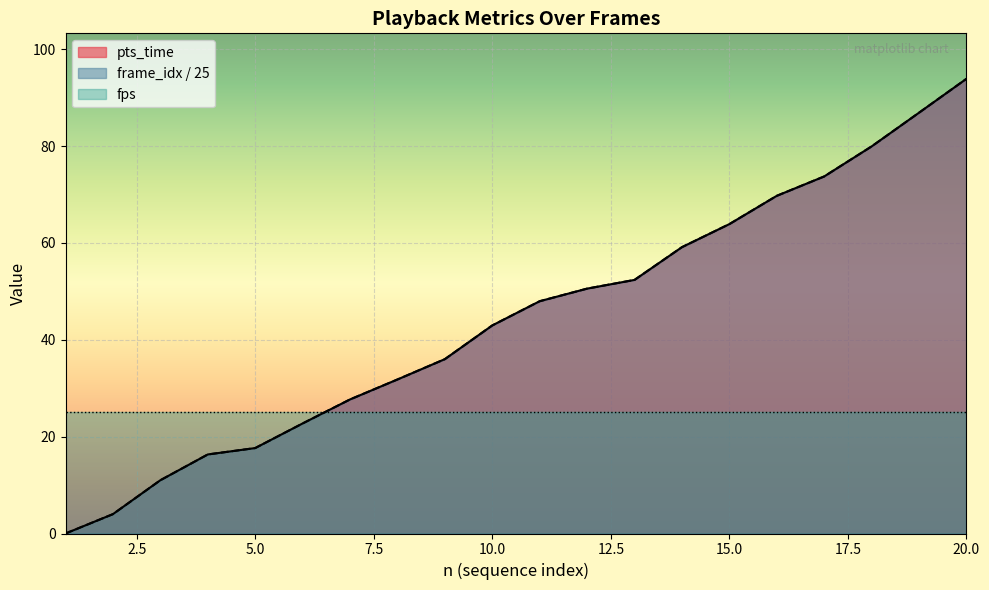

Does the chart display data point markers on the line(s)?

No